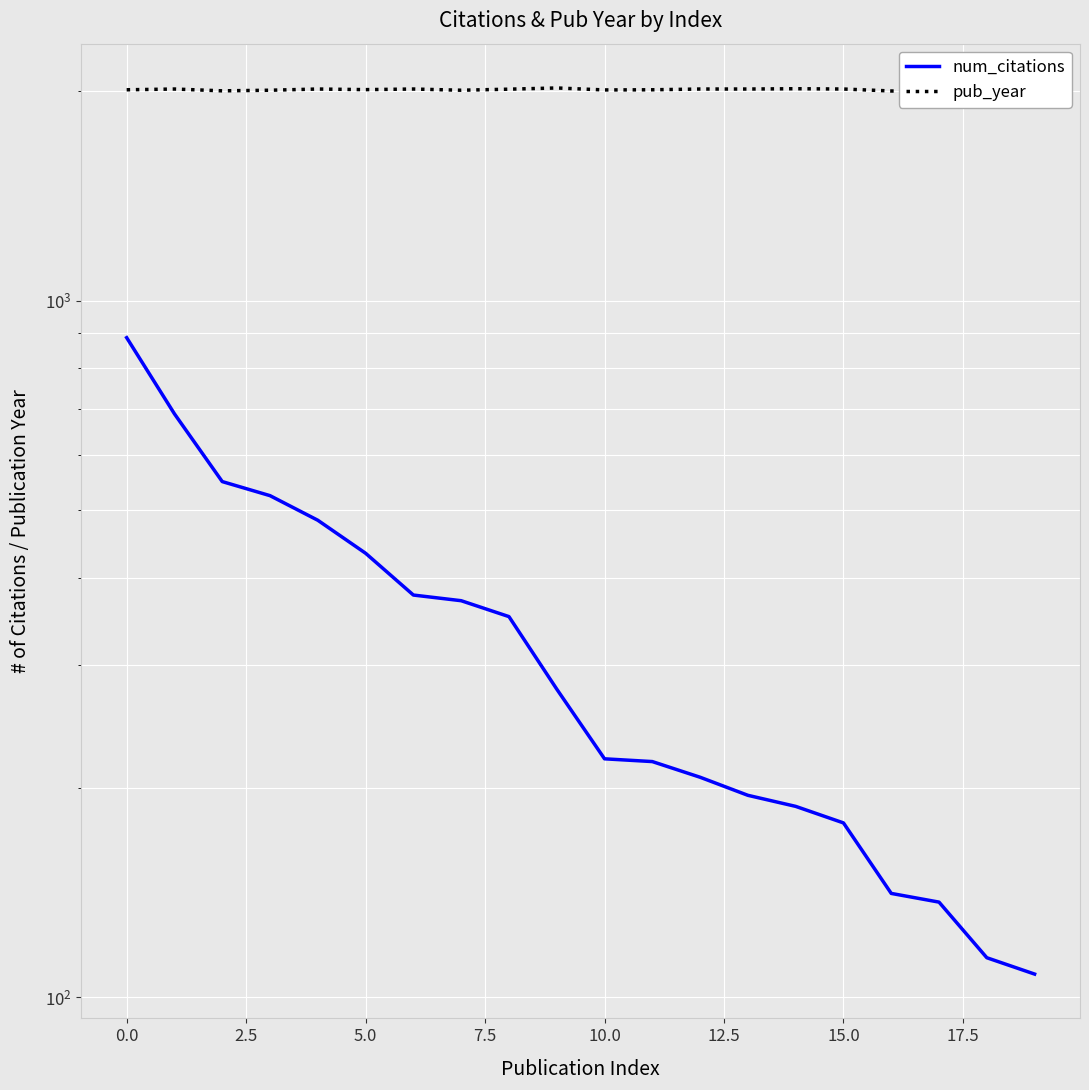

Which label corresponds to the smallest value in the chart?

19